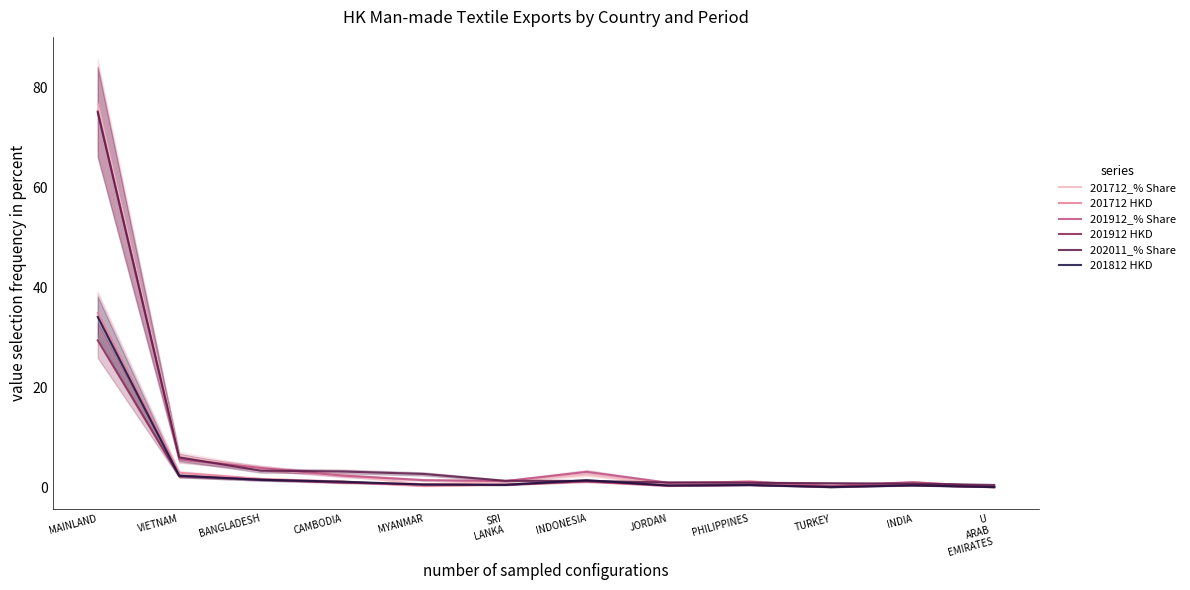

What is the sum of the 201912_% Share values at INDONESIA and VIETNAM?

8.6